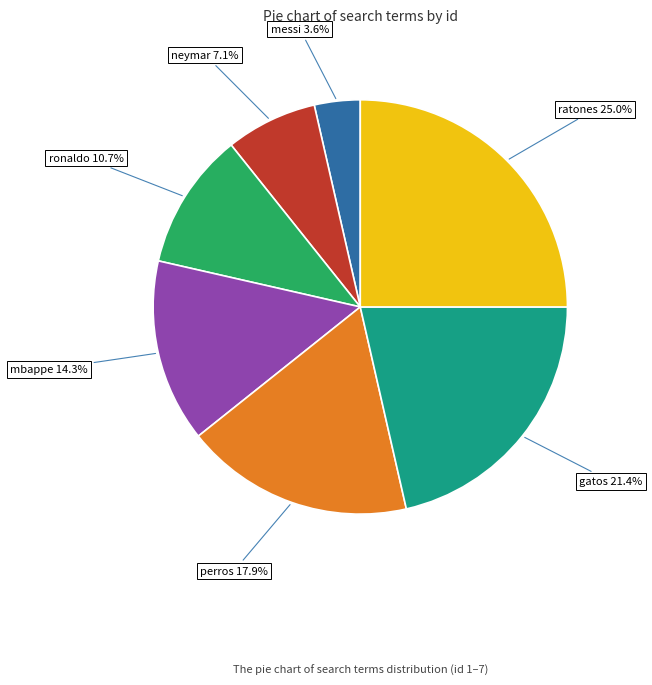

Does any single category account for the majority?

No